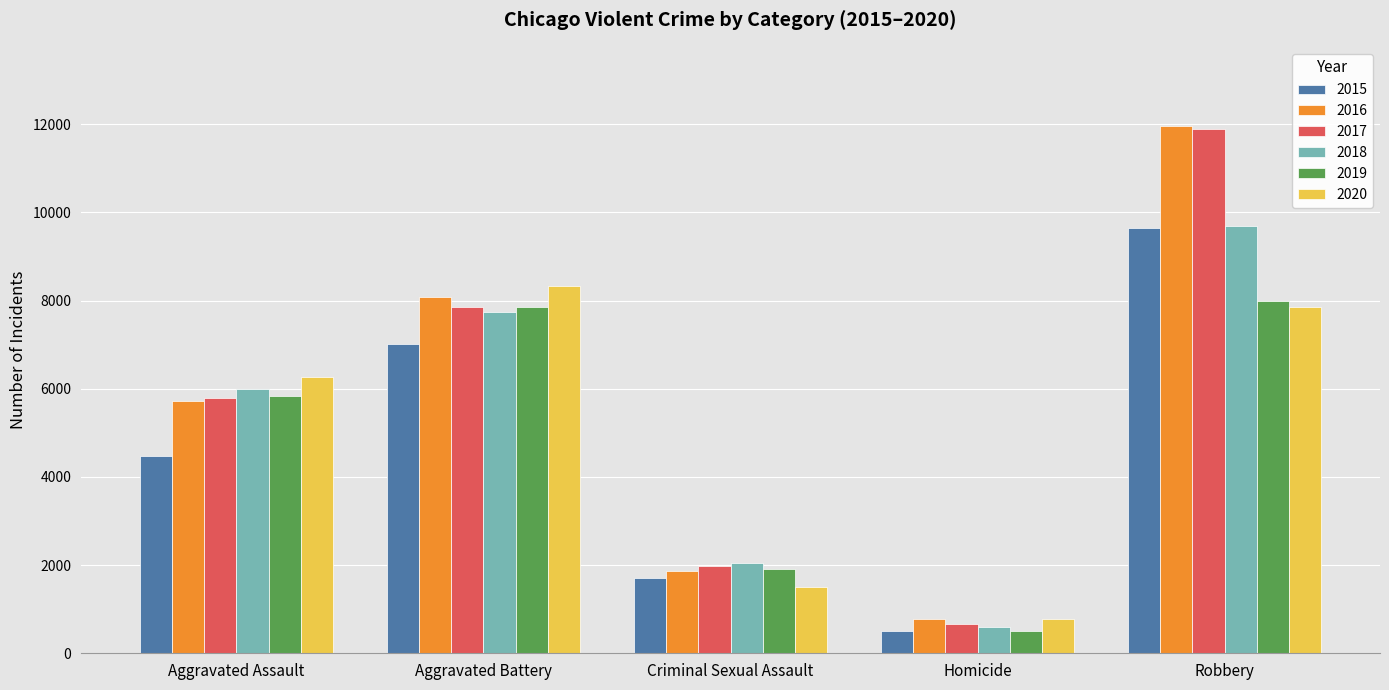

What is the label of the 1st bar from the right?

Robbery